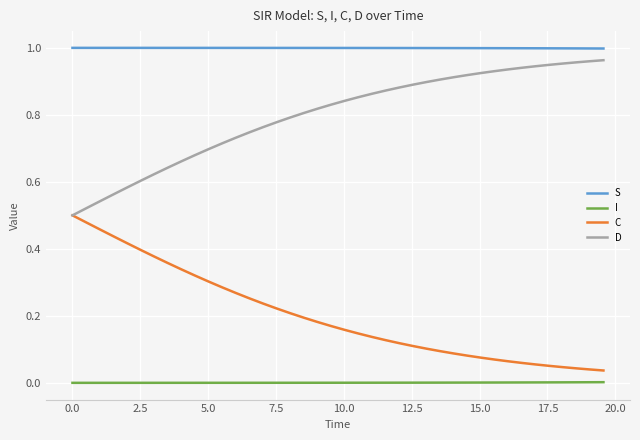

Which series has the largest total across all categories?

S